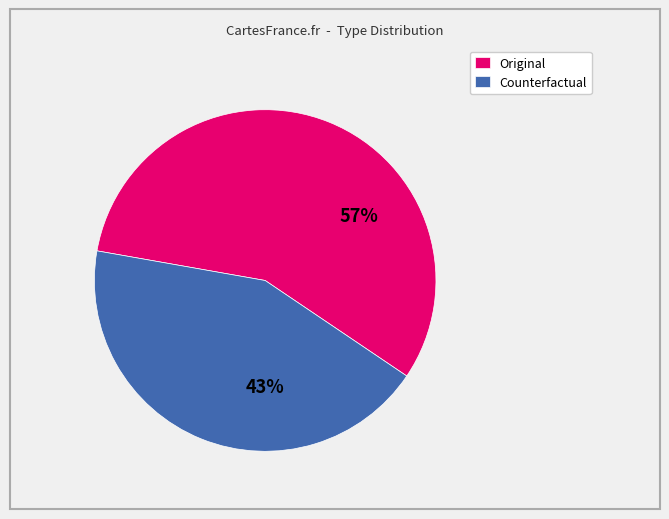

How many slices are in this pie chart?

2